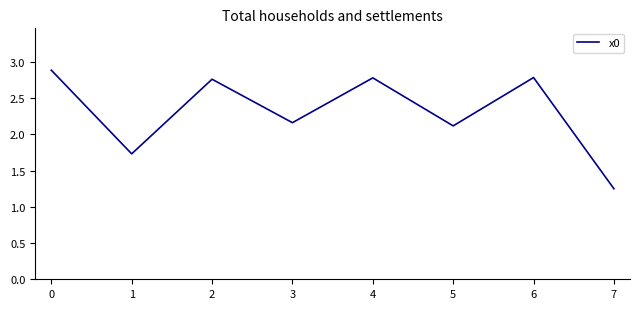

What is the sum of the values at 3 and 6?

4.9